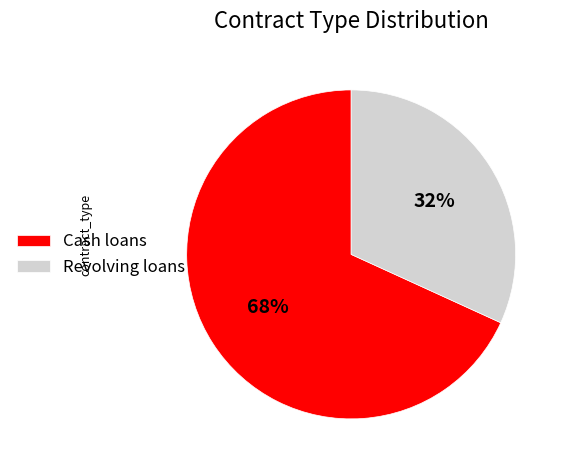

To the nearest percent, what is the difference between the largest and smallest slice percentages?

36%